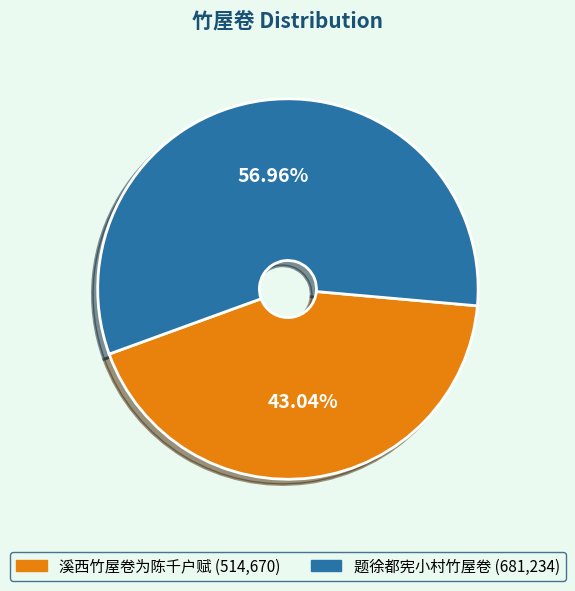

To the nearest percent, what portion does 溪西竹屋卷为陈千户赋 represent?

43%